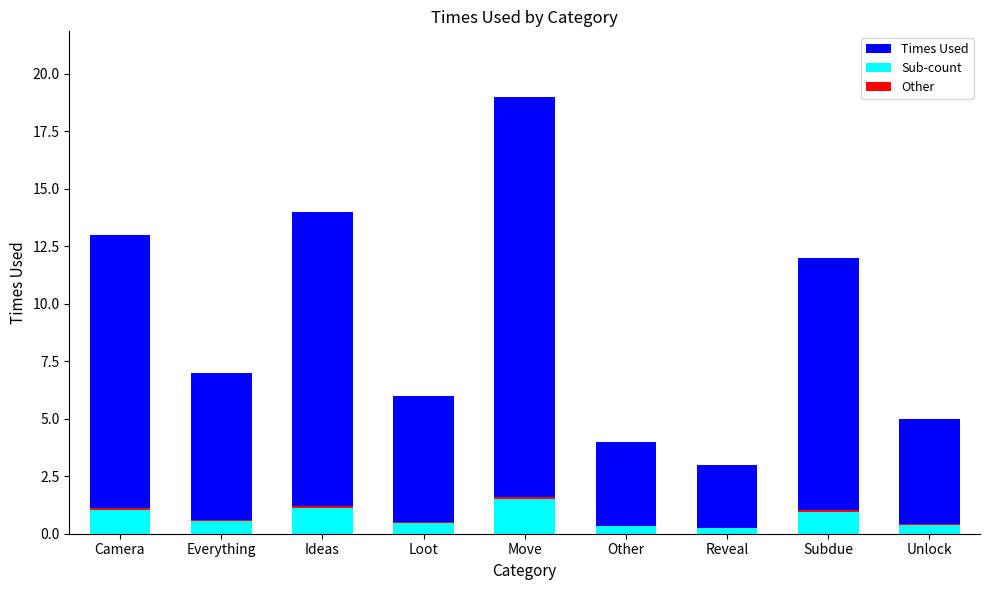

Where is Sub-count nearest to the value 0?

Reveal